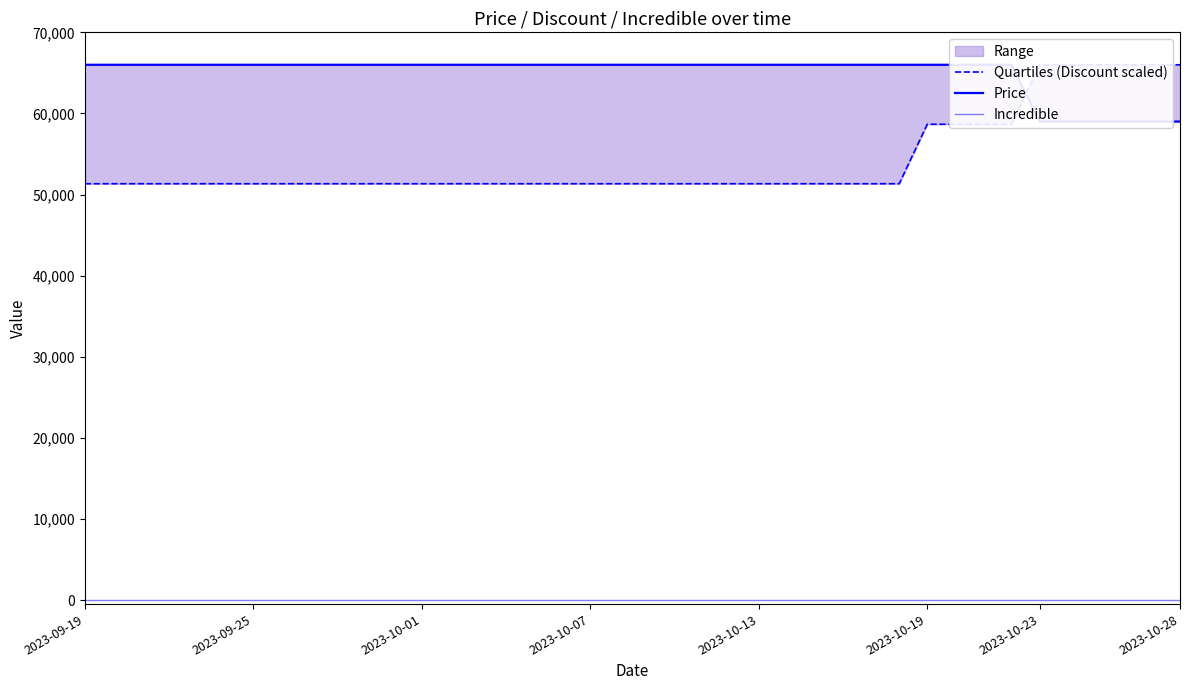

The Quartiles (Discount scaled) series shows 89186.0 at 2023-10-23. True or false?

False